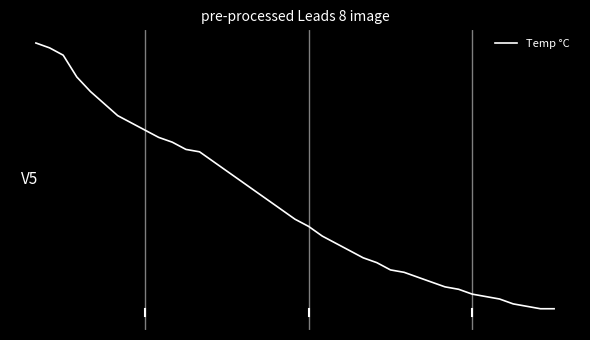

What is the value of the 3rd point from the left?

23.3